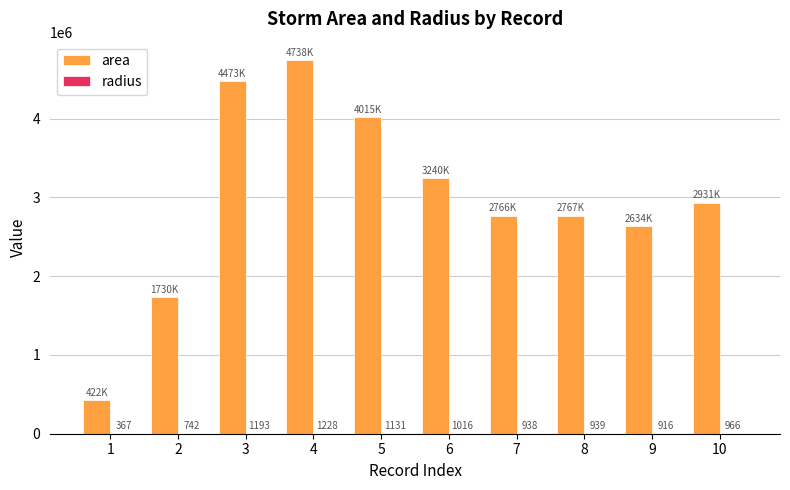

Between 1 and 6, which series saw the biggest shift?

area